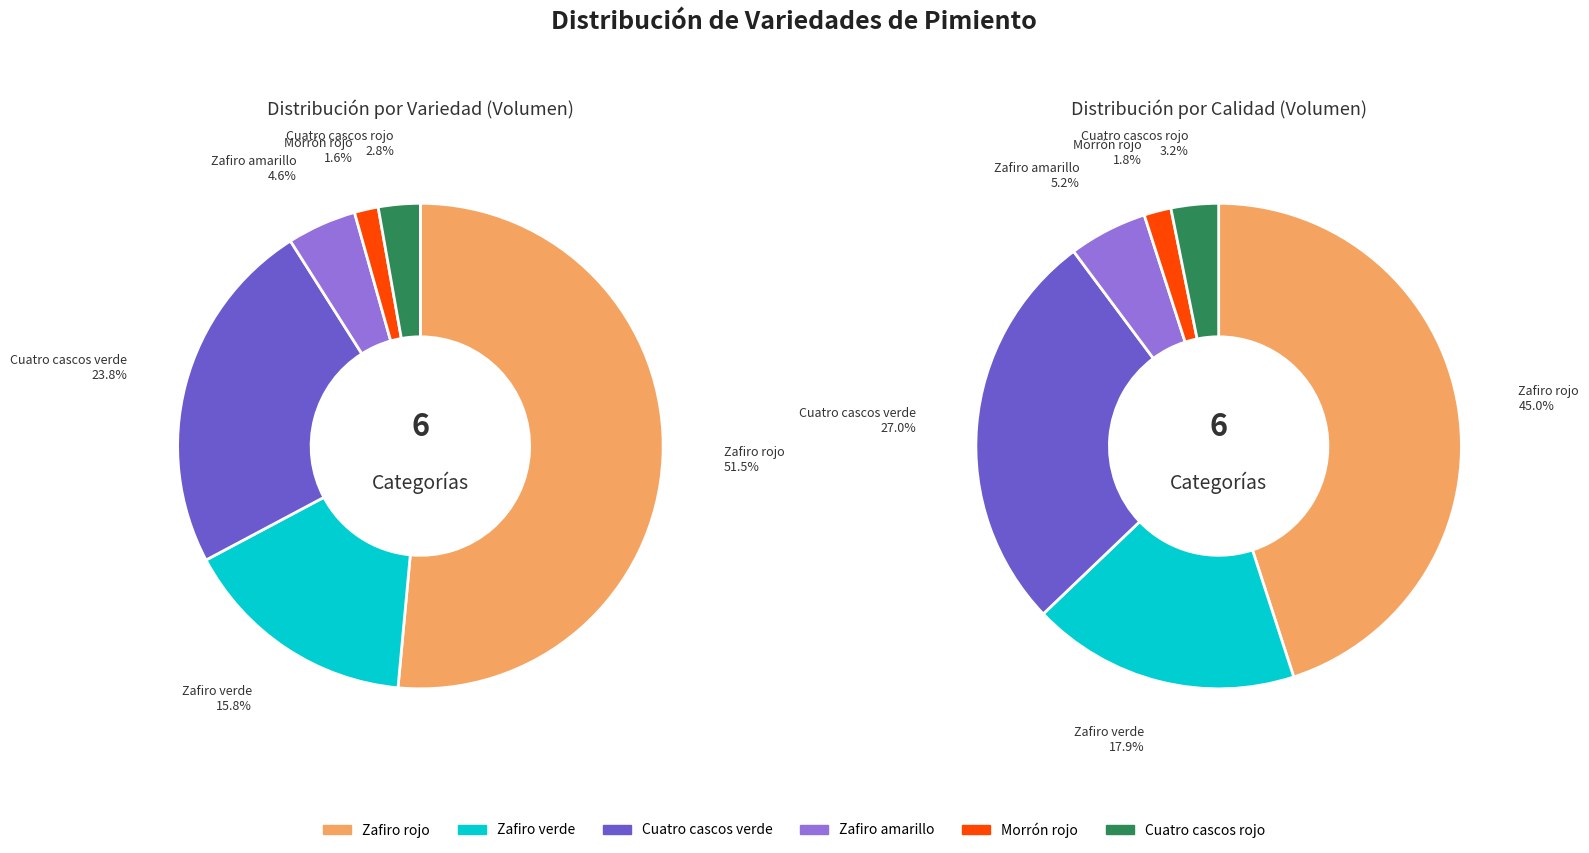

How many slices are in this pie chart?

6